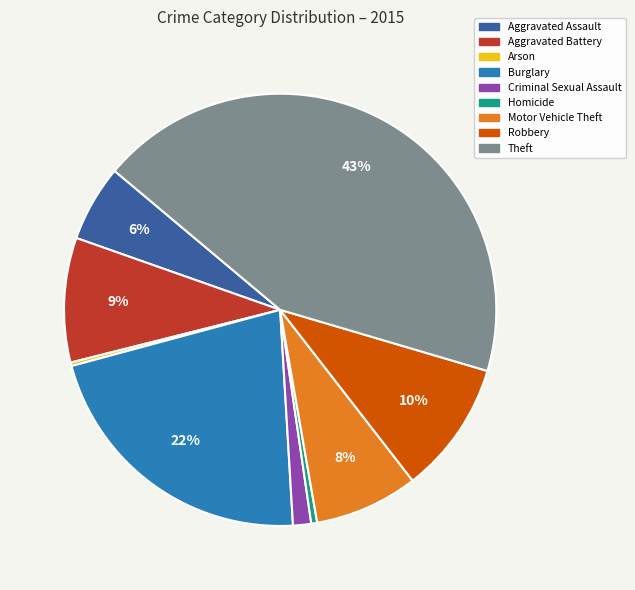

The Burglary slice represents 22% of the pie. True or false?

True